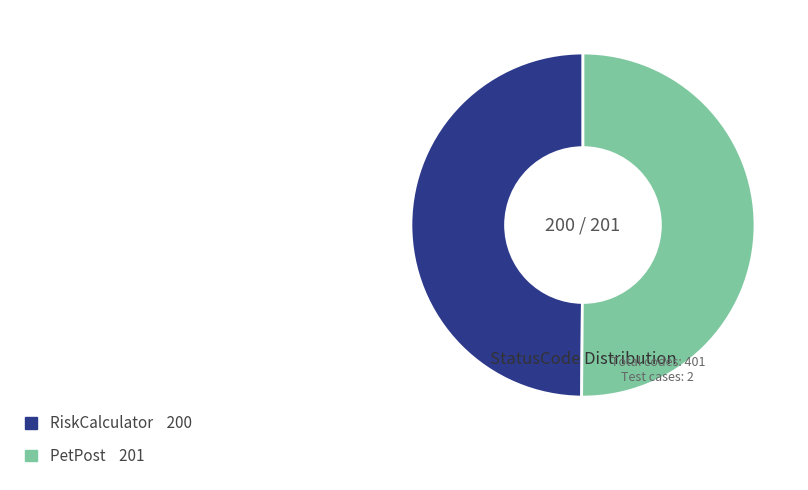

The PetPost slice represents 50% of the pie. True or false?

True